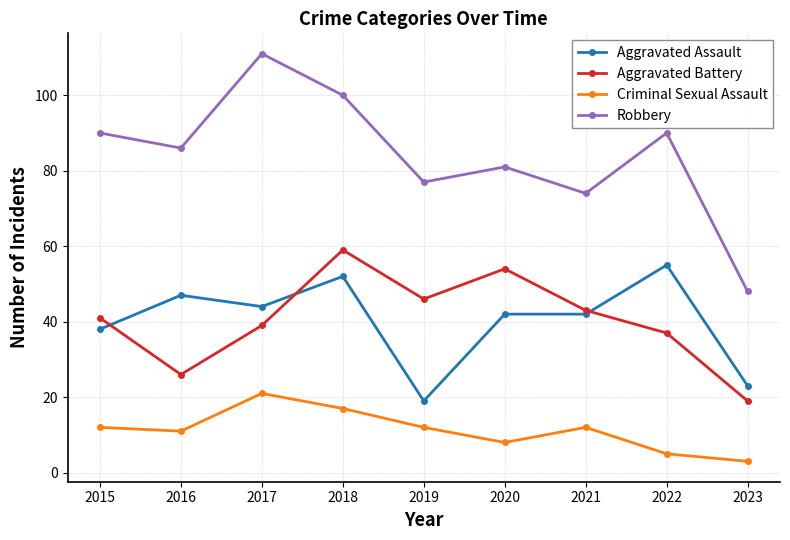

Where is the first local minimum for Aggravated Battery?

2016